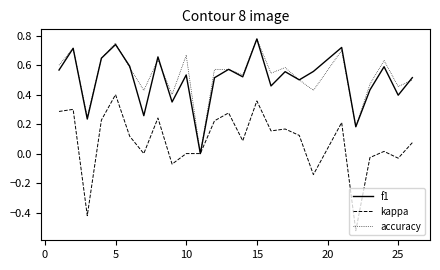

What are all the series names shown in the legend?

f1, kappa, accuracy